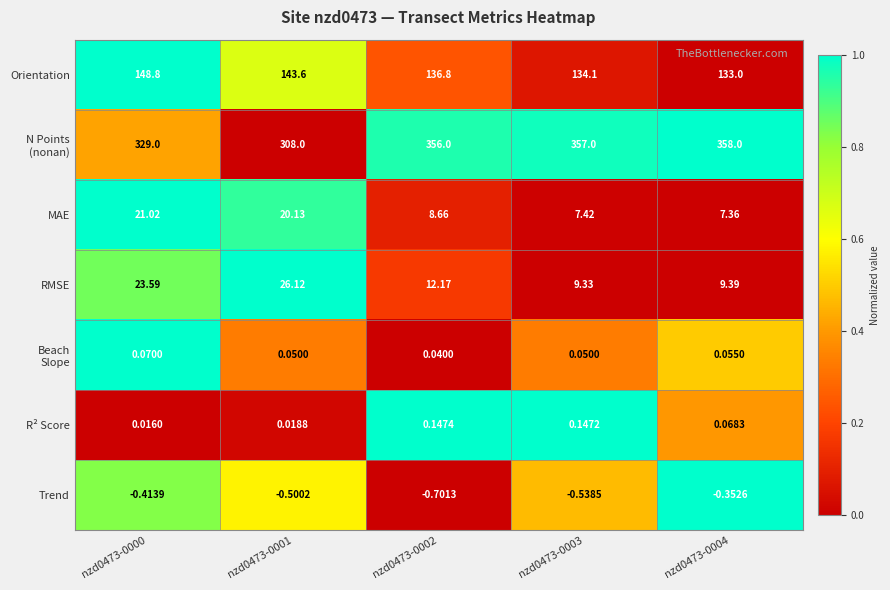

At which category is the sum across all series the highest?

nzd0473-0000